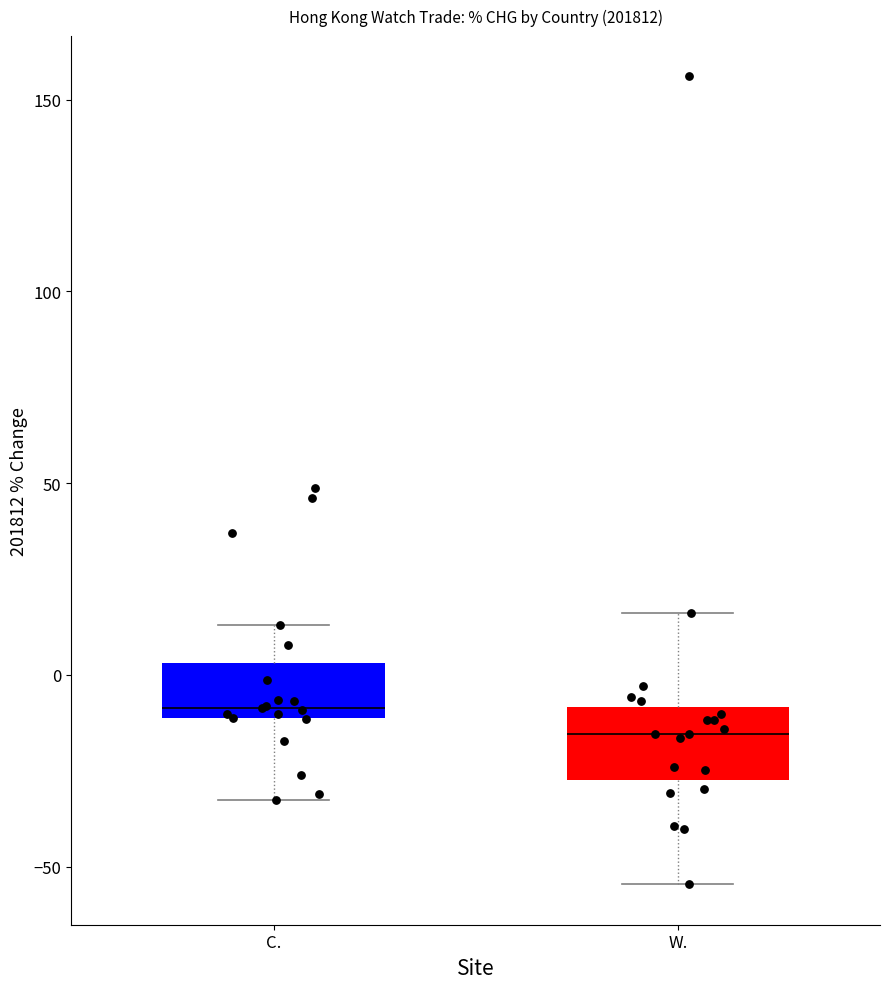

Which box's median line is the highest?

C.